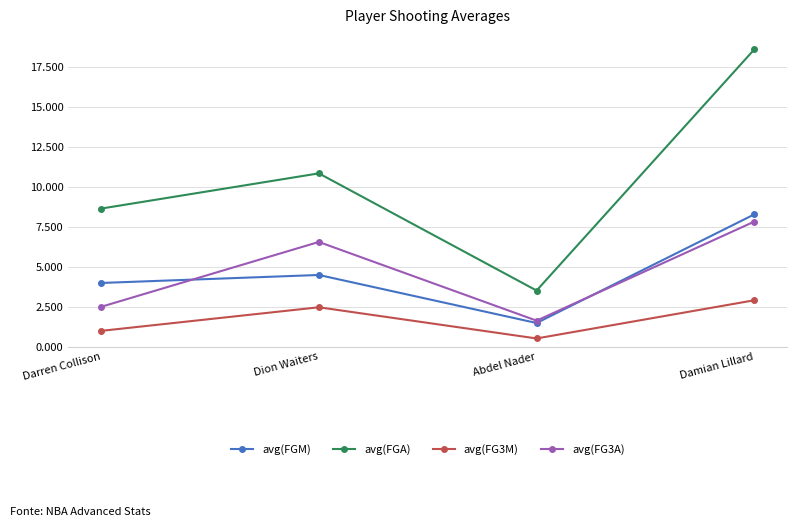

At which category does avg(FGM) reach its first local peak?

Dion Waiters